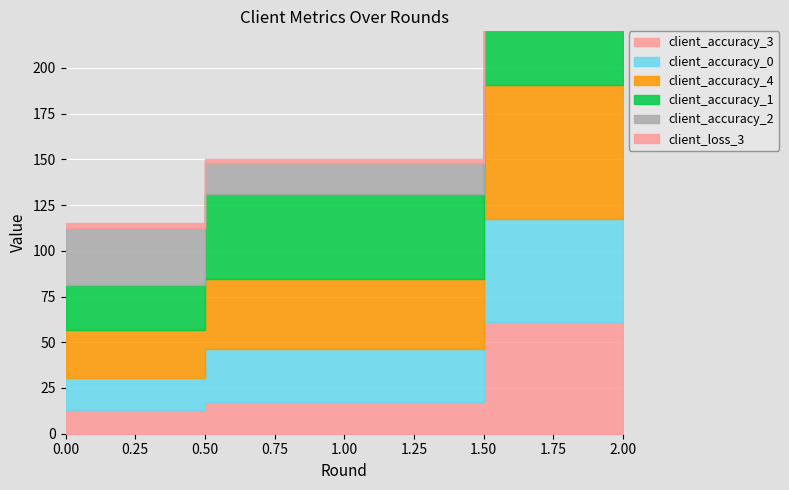

List the series in order of their peak value, lowest first.

client_loss_3, client_accuracy_2, client_accuracy_1, client_accuracy_0, client_accuracy_3, client_accuracy_4